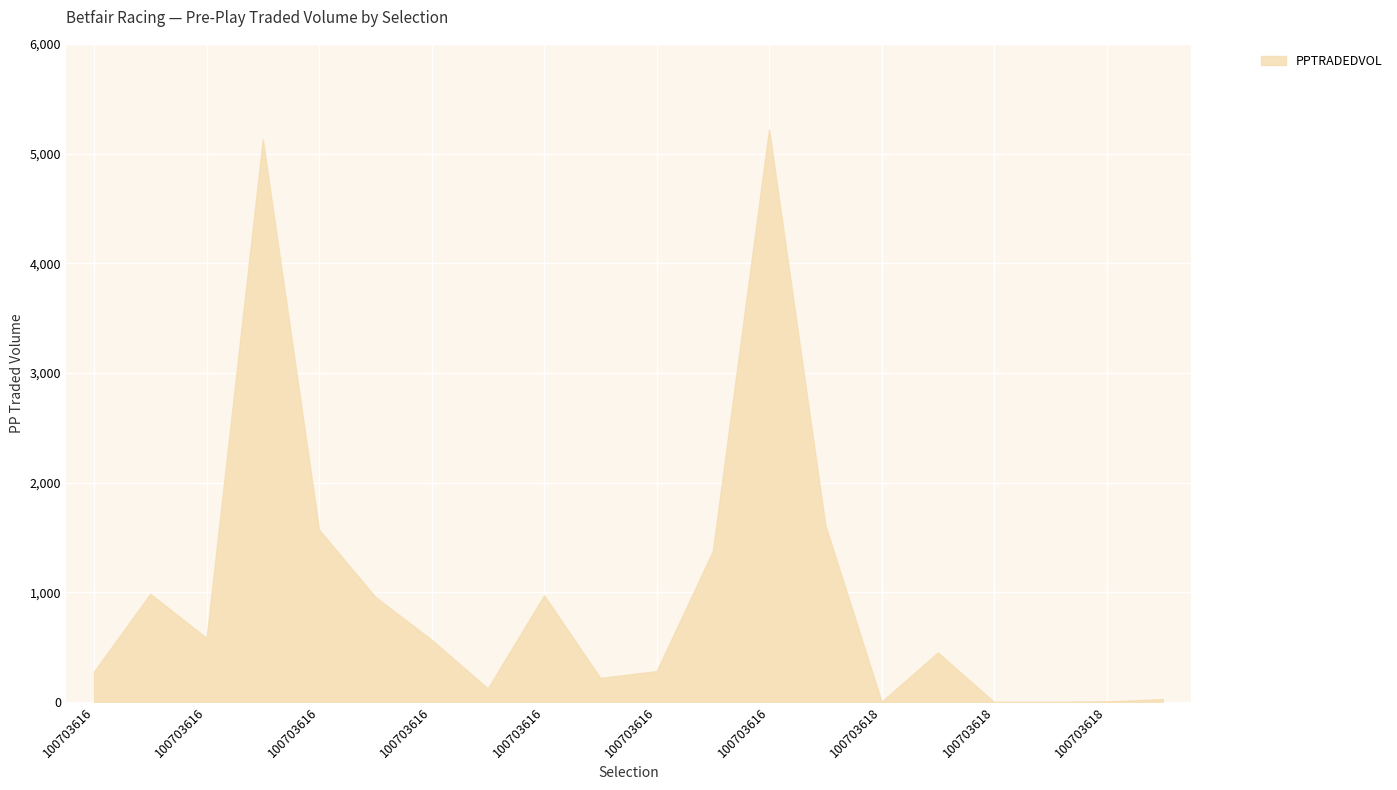

What is the difference between the maximum and minimum values?

5222.1